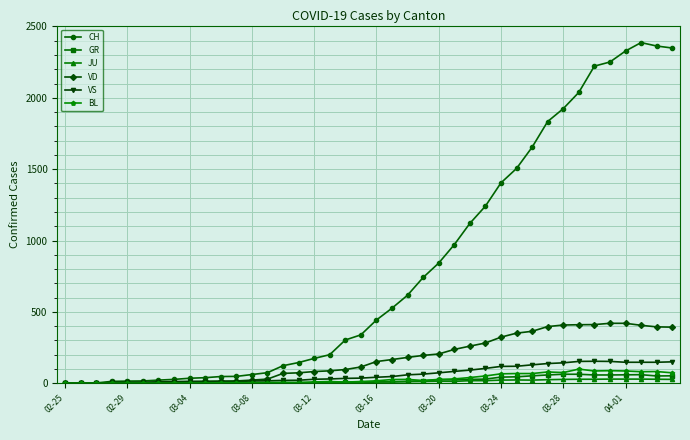

Which series has the largest total across all categories?

CH